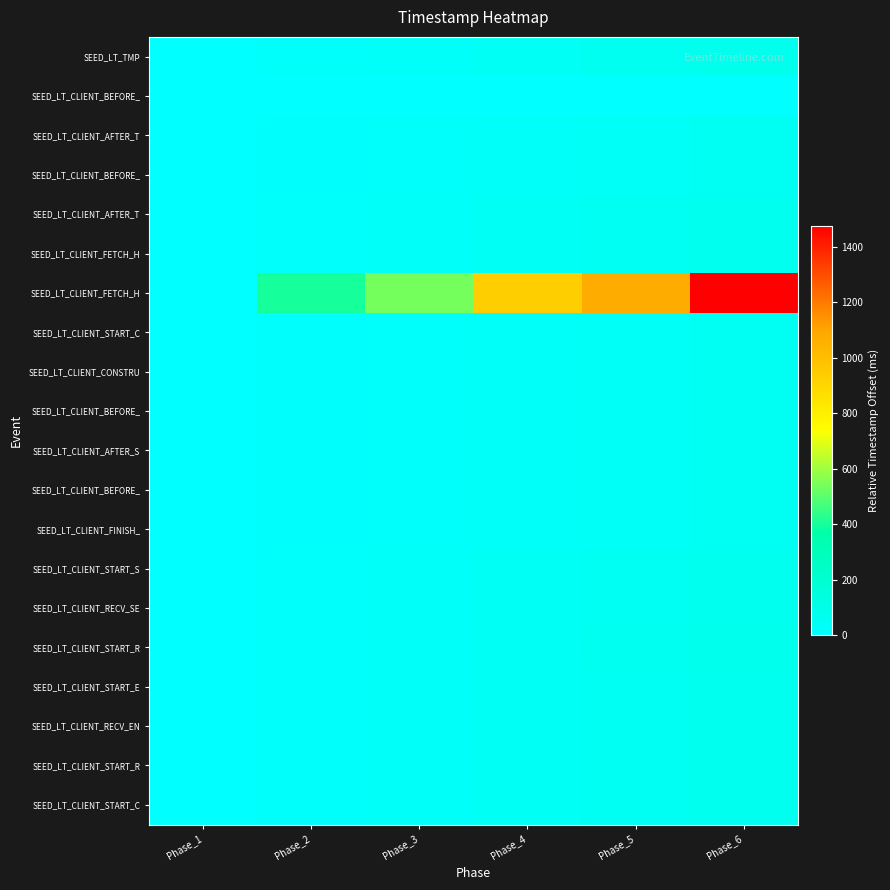

Between Phase_4 and Phase_3, which is larger?

Phase_4